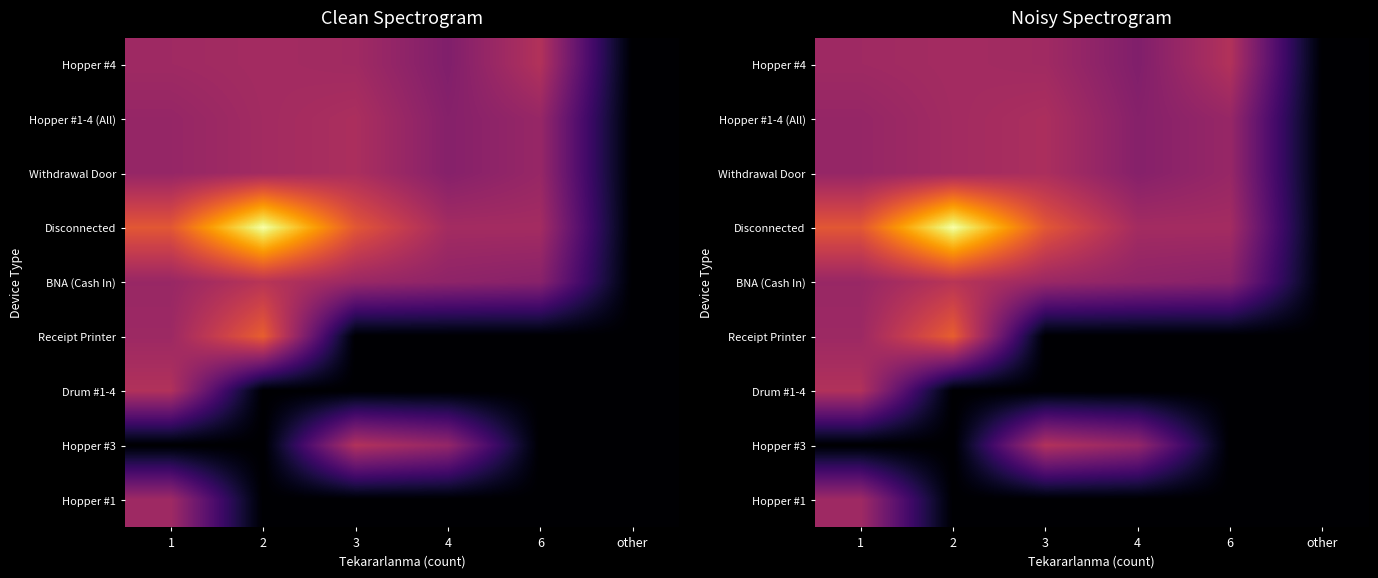

Rank the series by their maximum value, from highest to lowest.

Disconnected, Receipt Printer, BNA (Cash In), Hopper #4, Hopper #3, Drum #1-4, Hopper #1-4 (All), Withdrawal Door, Hopper #1